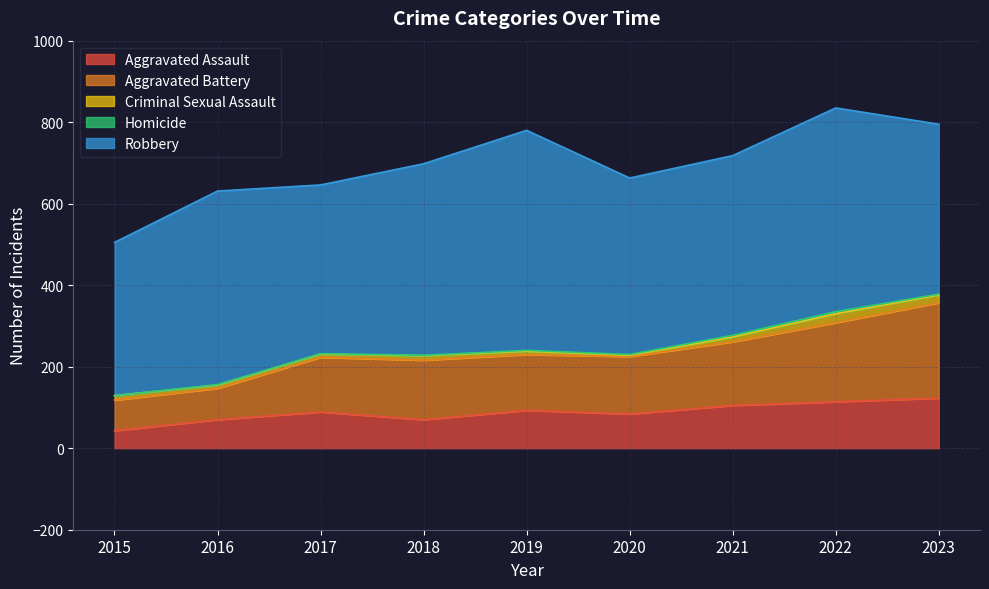

The Aggravated Battery series shows 119 at 2023. True or false?

False